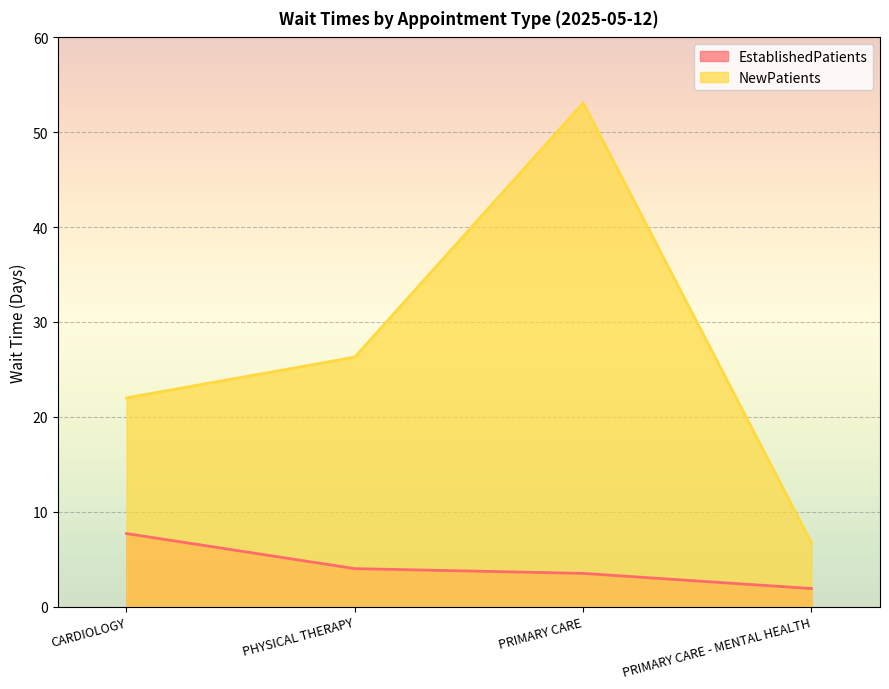

Which label corresponds to the largest value in the chart?

PRIMARY CARE